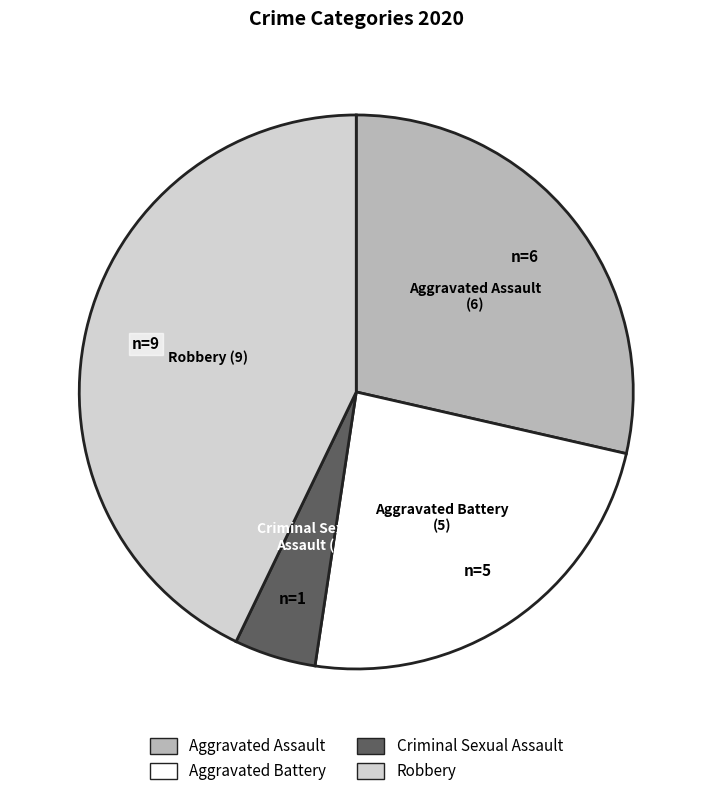

How many slices are in this pie chart?

4